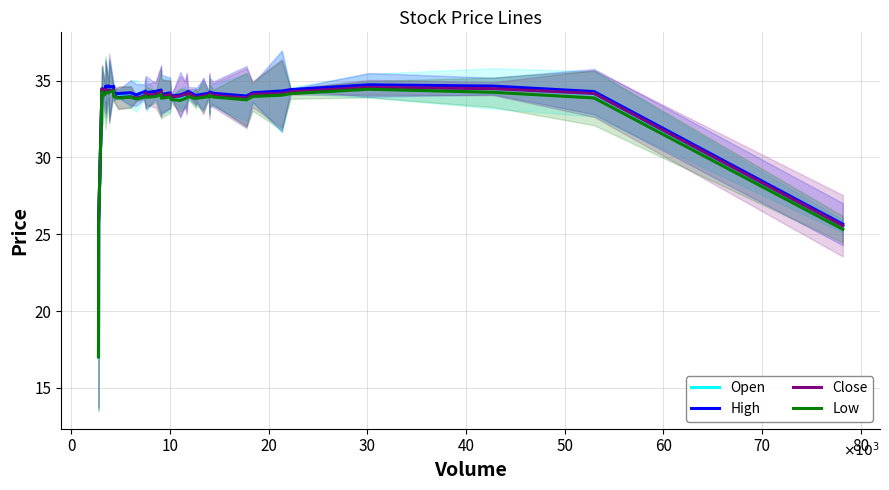

What is the lowest value of the Open series?

17.0